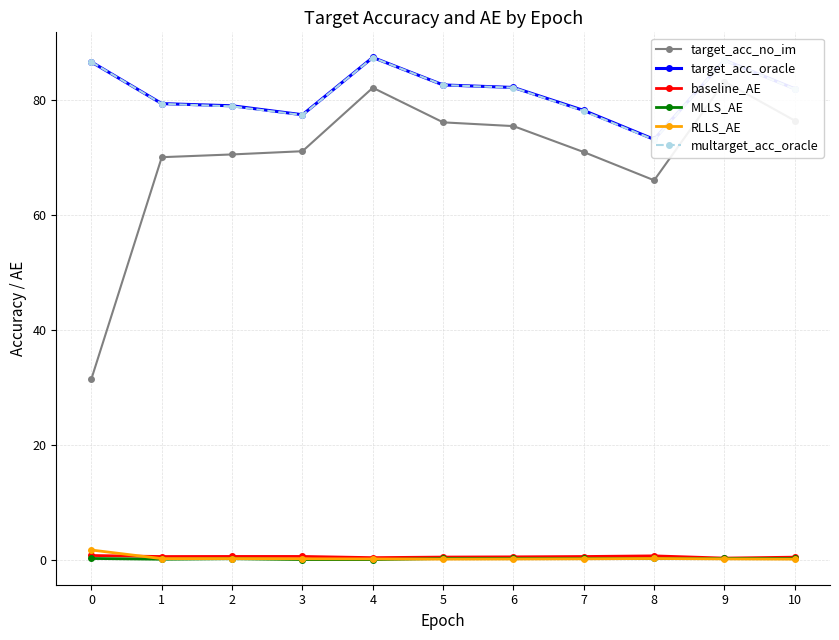

What is the value of the target_acc_no_im point at the 5th from the left?

82.1